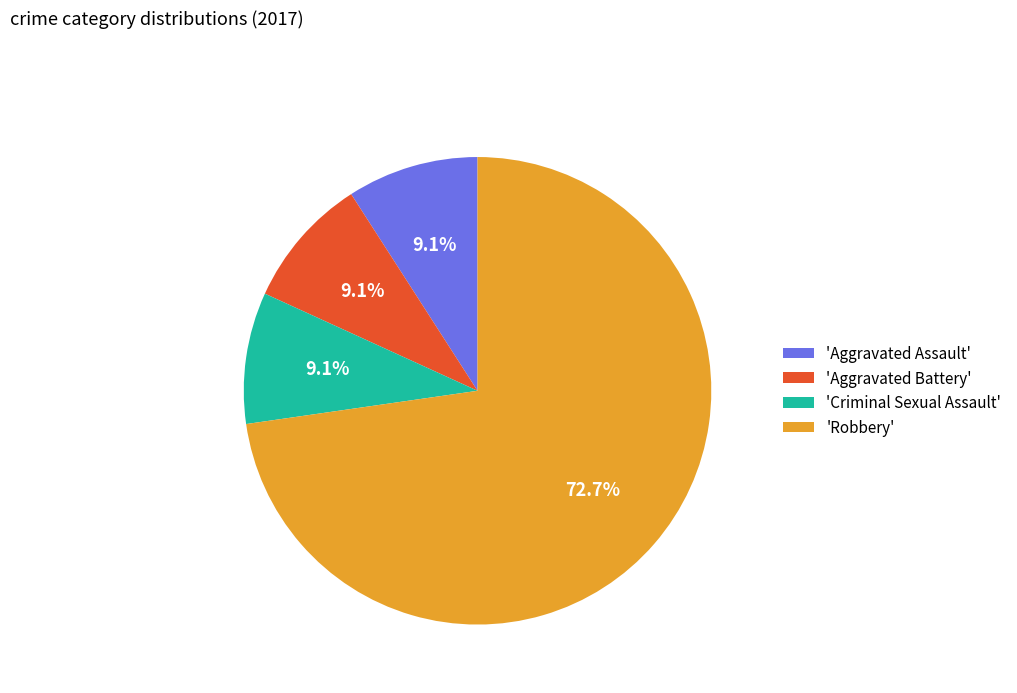

Which slice is the largest?

'Robbery'